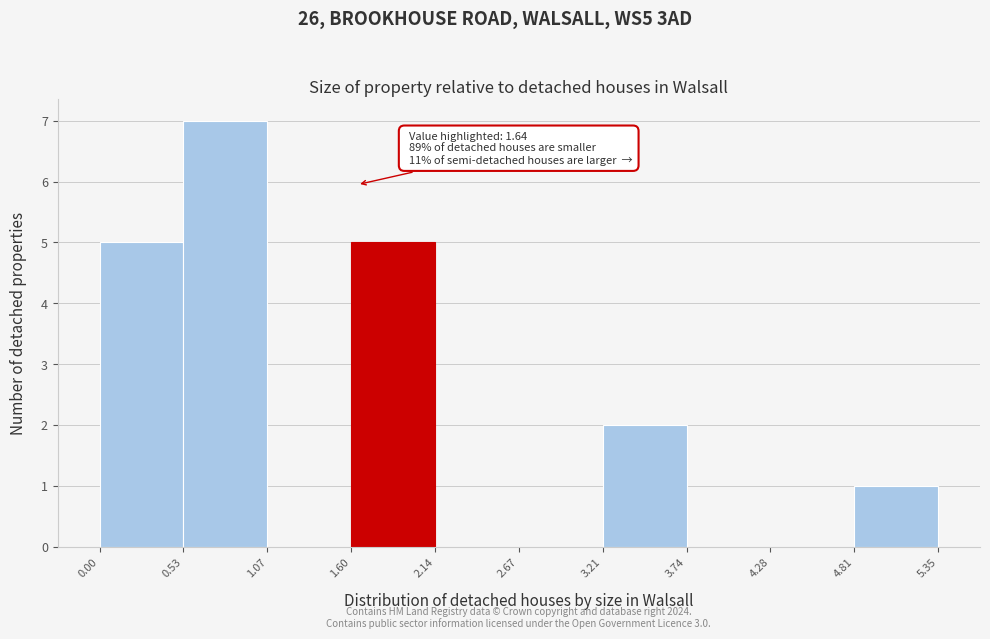

Over which range of the x-axis is the bar tallest?

0.53 to 1.07